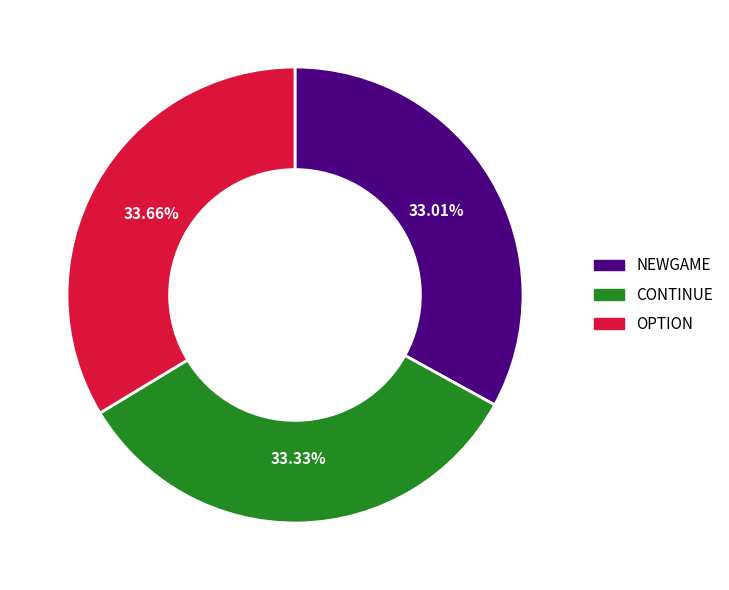

Is there any slice that represents more than half of the pie?

No